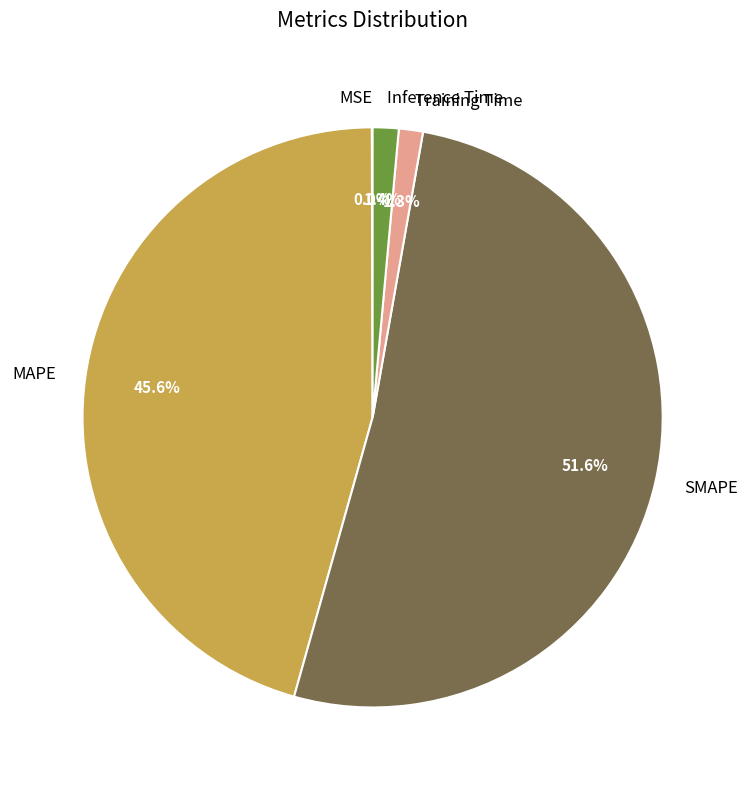

What percentage is the Training Time slice, to the nearest percent?

1%